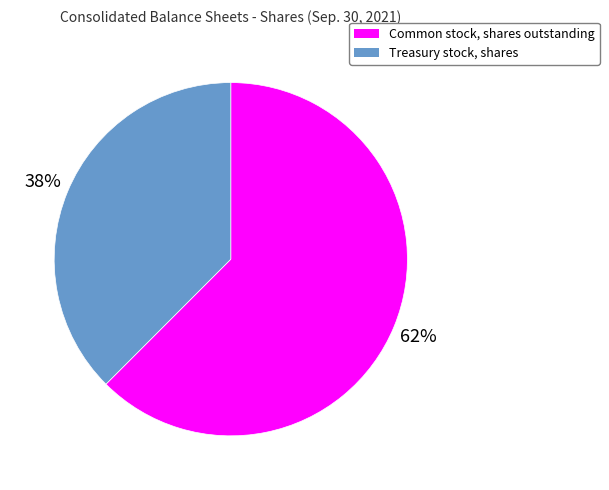

How many segments does this pie chart have?

2